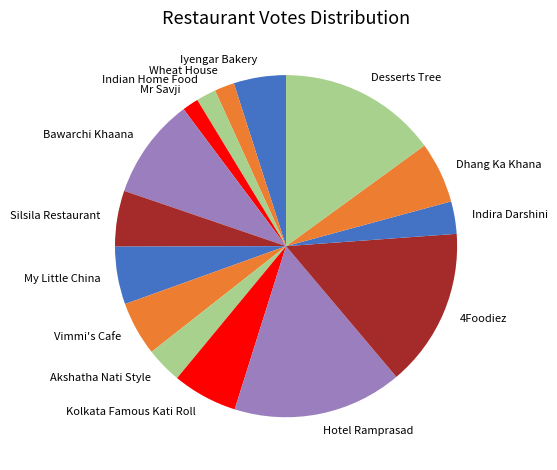

Is it true that 4Foodiez is 5% of the pie?

False